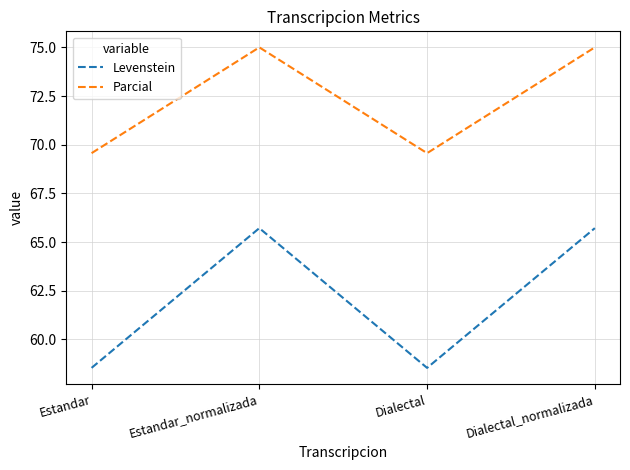

Reading right to left, extract all data points from this chart.

Levenstein: 65.7	58.5	65.7	58.5
Parcial: 75.0	69.6	75.0	69.6